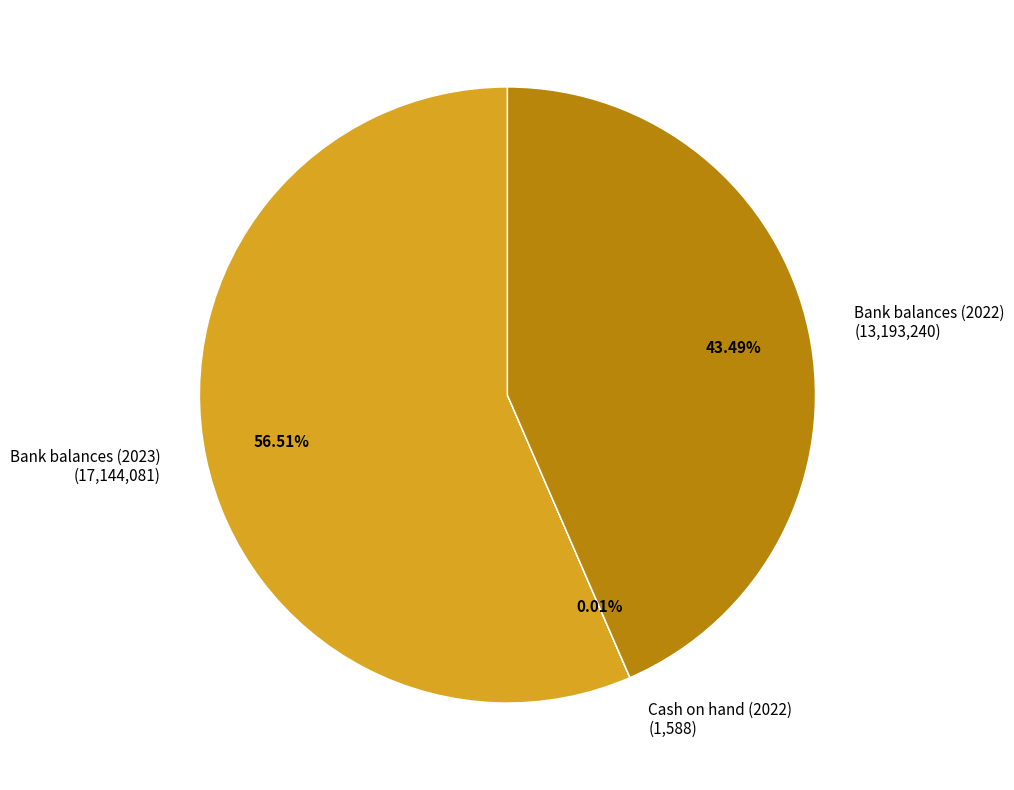

Is the sum of Bank balances (2022) (13,193,240) and Bank balances (2023) (17,144,081) greater than half?

Yes